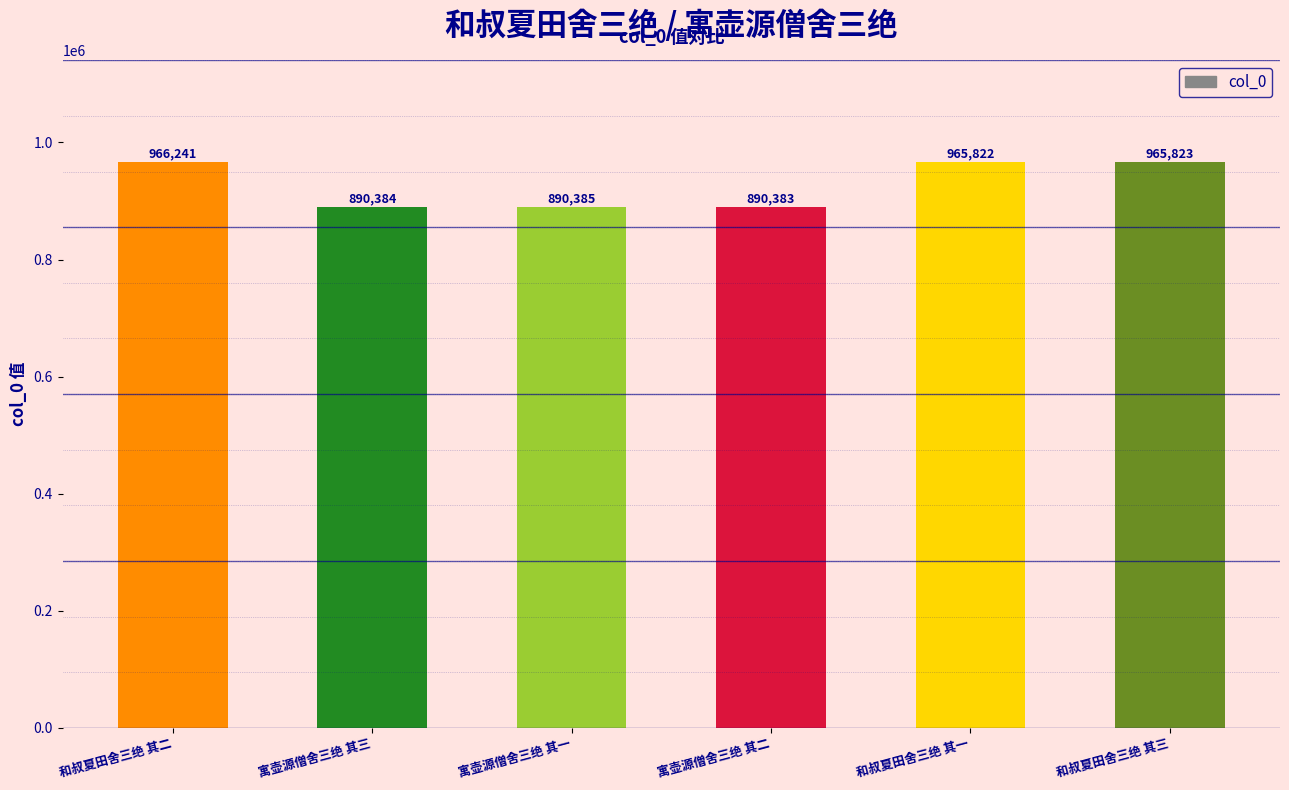

How many data points are less than 965822?

3